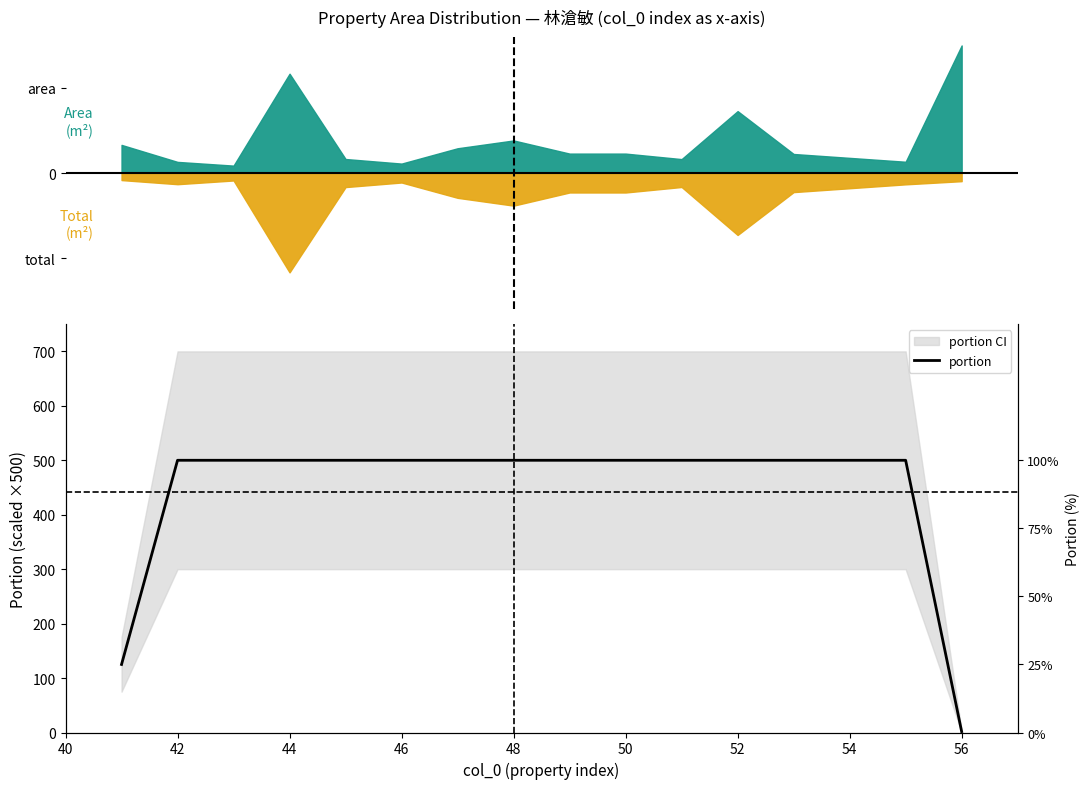

True or false: the data shows 218.0 at 40.

False